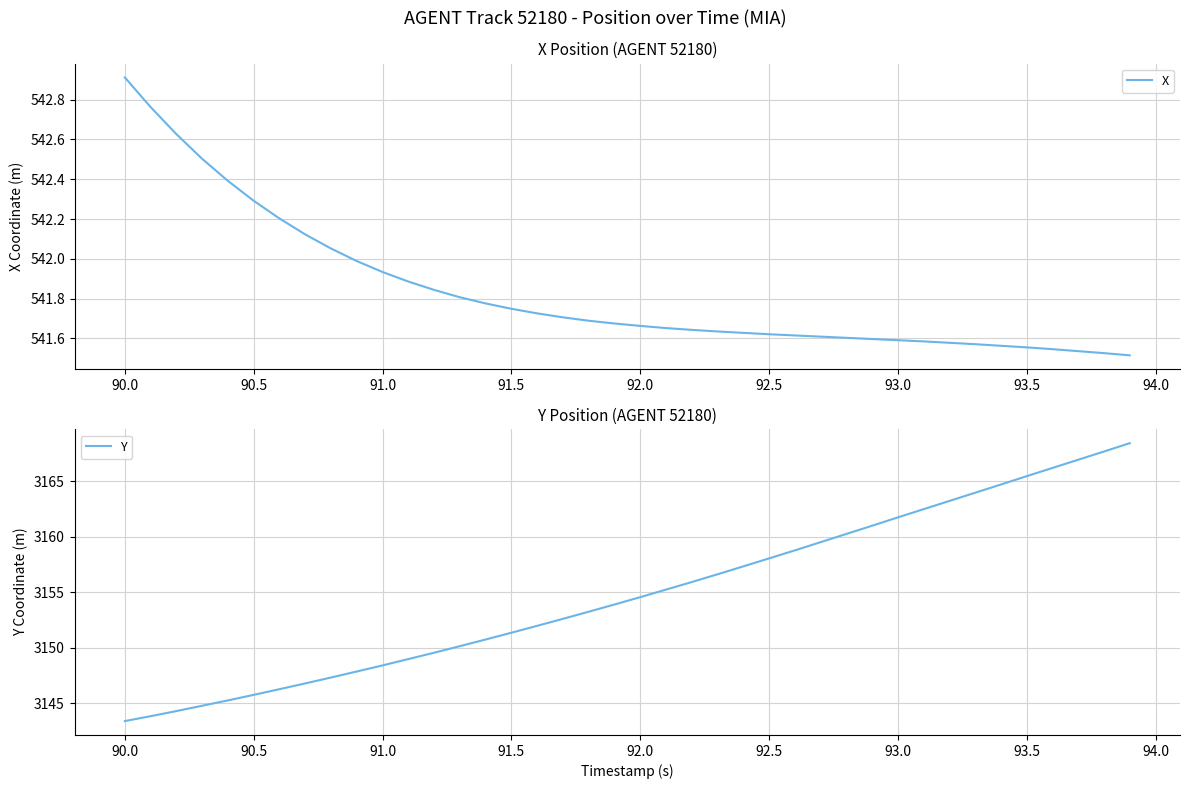

At which label does X reach its peak?

90.0